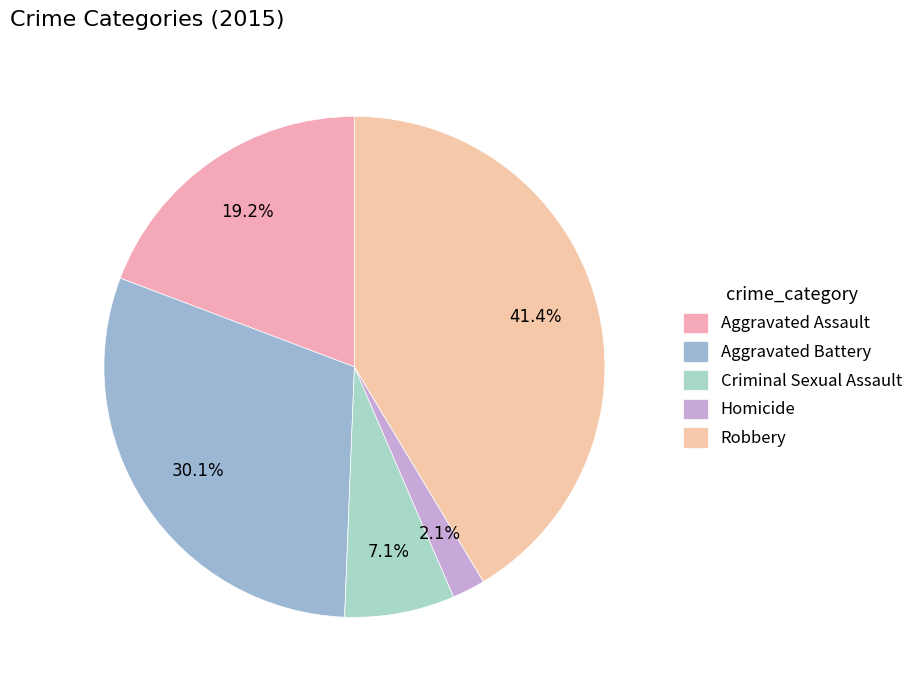

What is the change in value from Criminal Sexual Assault to Homicide?

-1159